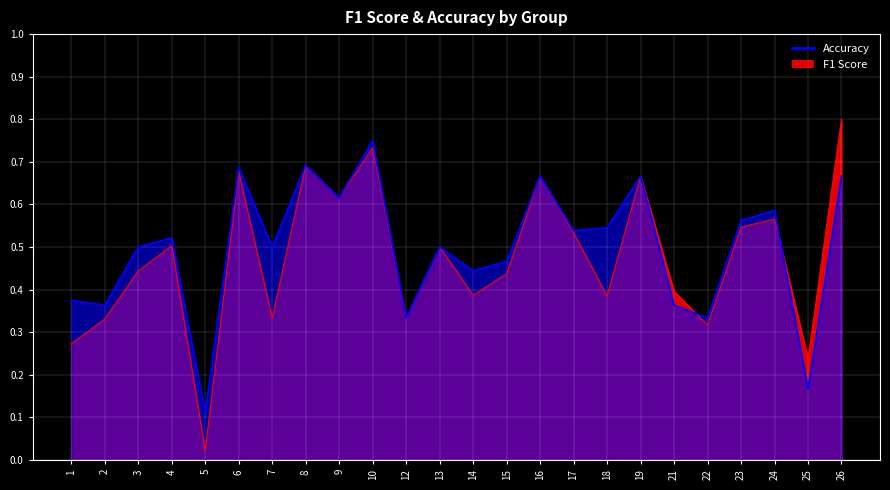

How many lines are shown in the chart?

2